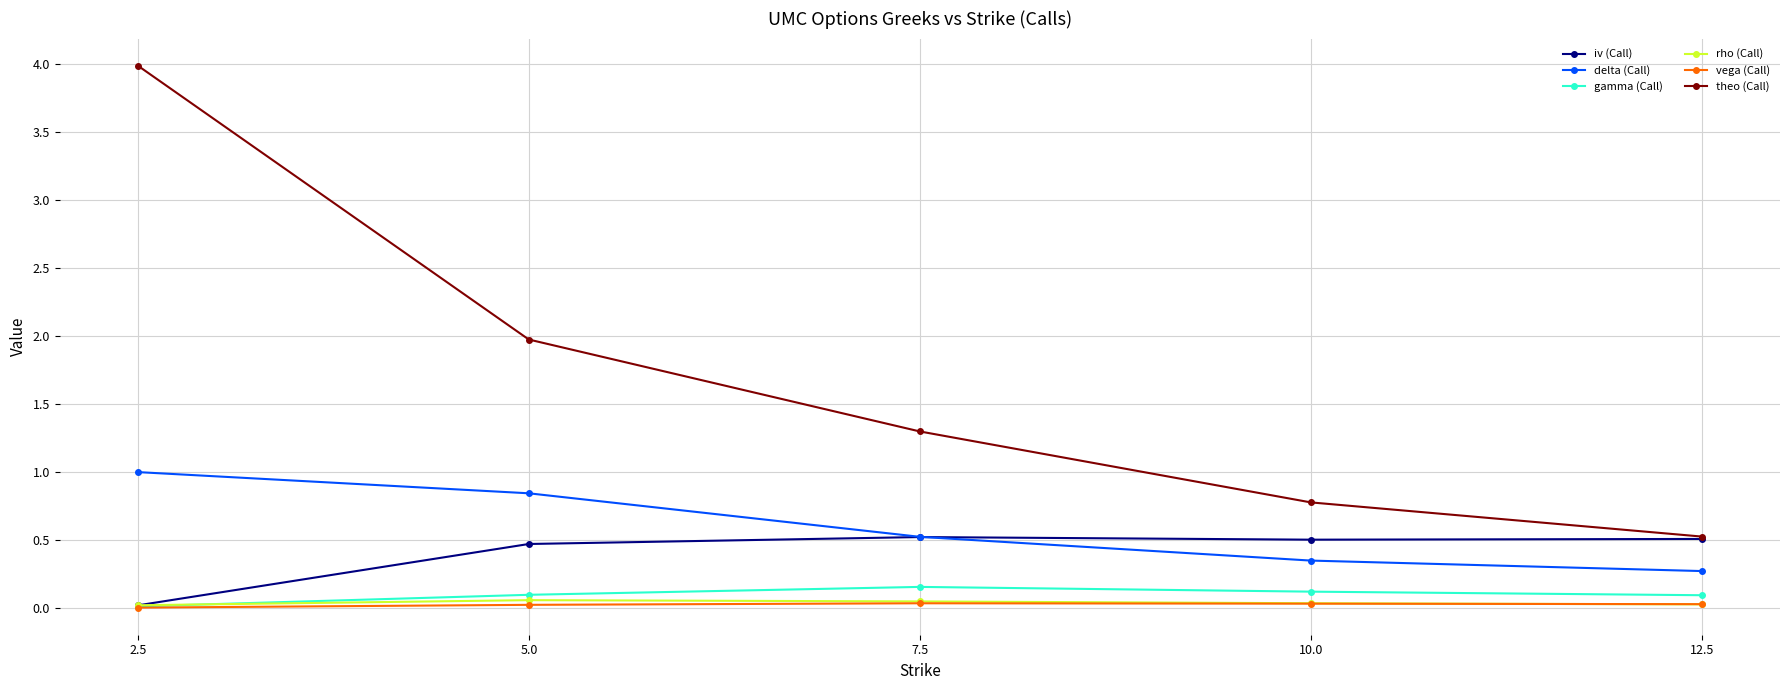

True or false: delta (Call) and gamma (Call) intersect in this chart.

False